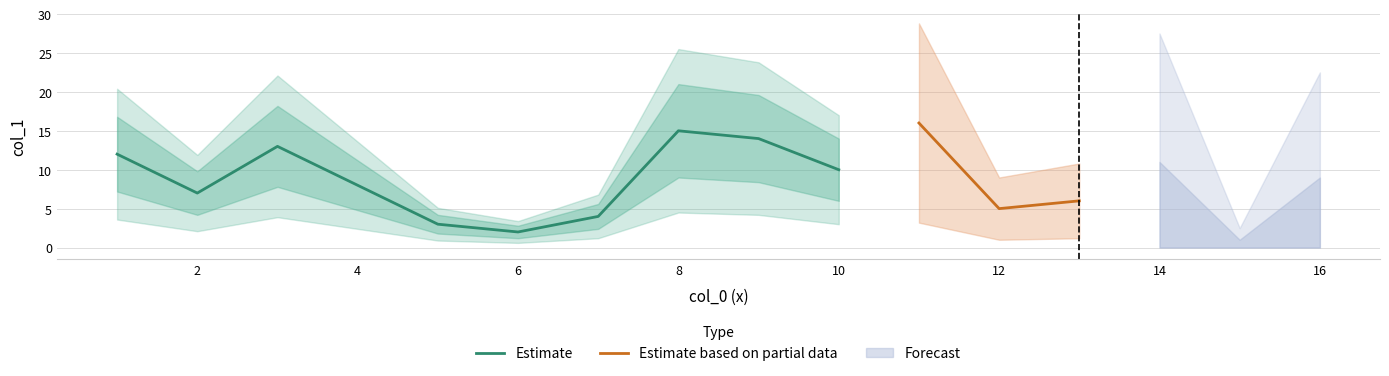

What is the highest value of the Estimate series?

15